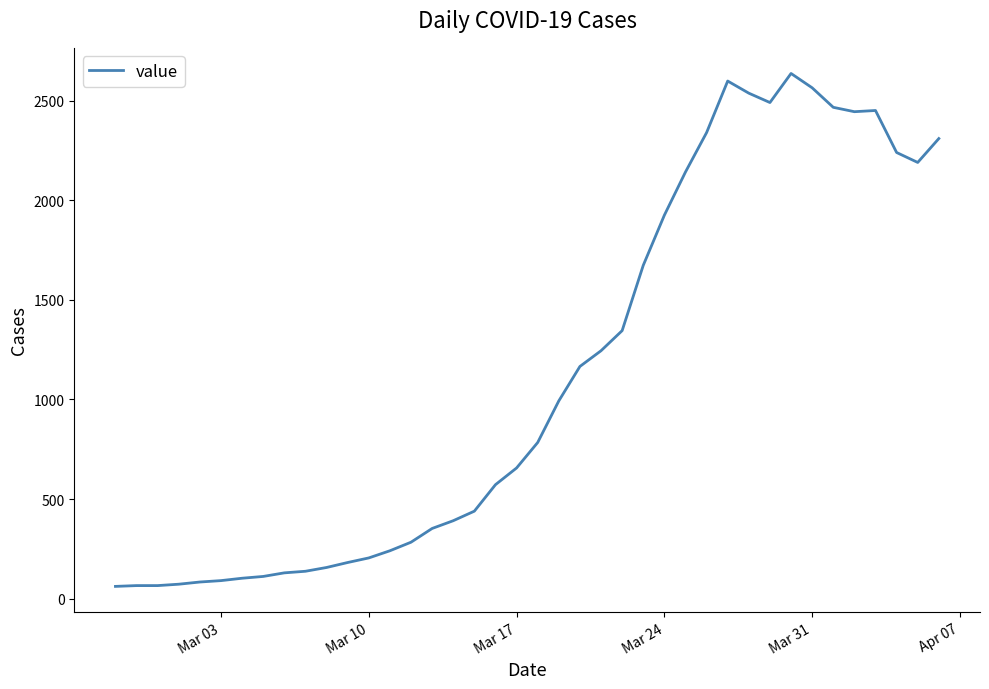

What is the maximum value shown in the chart?

2638